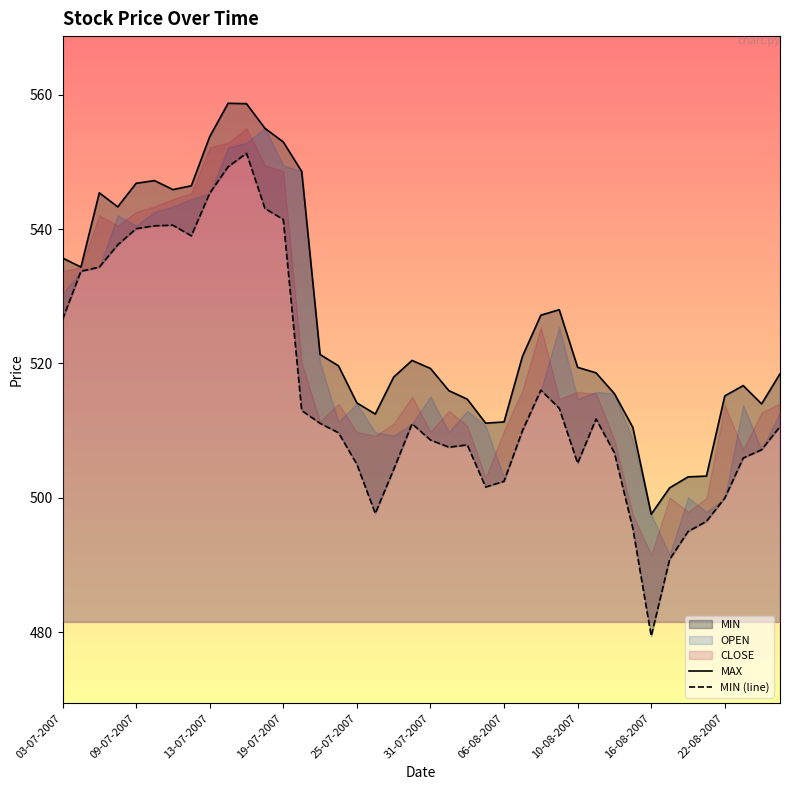

Does the chart have visible grid lines?

No